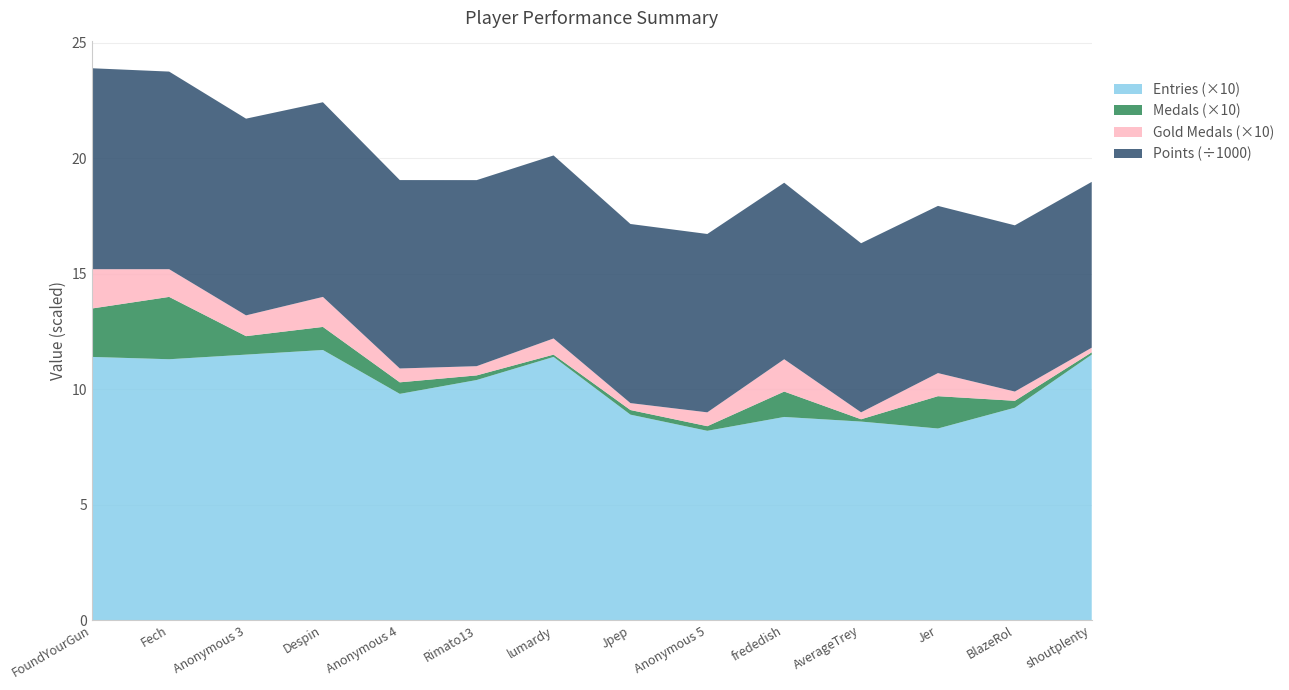

Reading right to left, what are all the values shown in this chart?

Points: 7182	7200	7242	7324	7645	7725	7758	7927	8058	8160	8431	8520	8559	8703
Medals: 1	3	14	1	11	2	2	1	2	5	10	8	27	21
Gold Medals: 2	4	10	3	14	6	3	7	4	6	13	9	12	17
Entries: 115	92	83	86	88	82	89	114	104	98	117	115	113	114